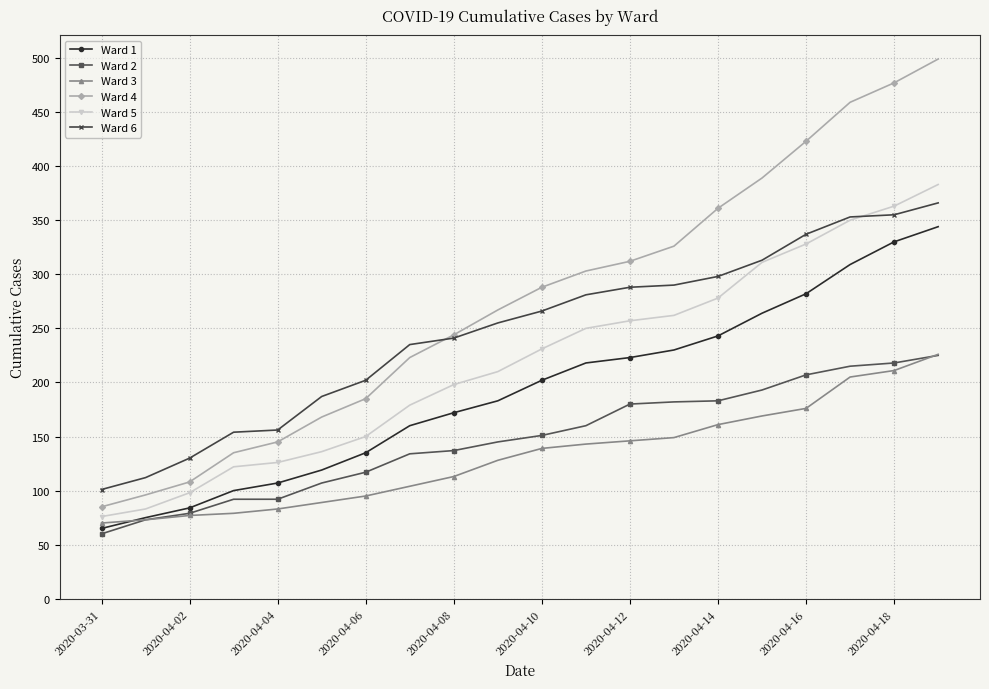

At how many categories does at least one series exceed 399?

4